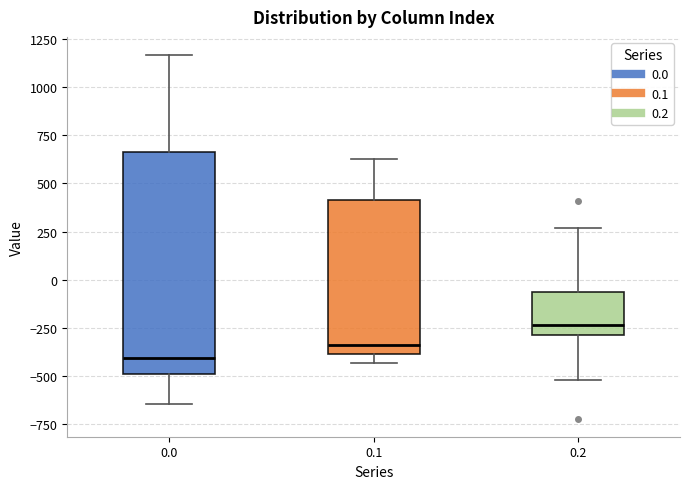

Reading left to right, transcribe this box plot: for each box, give where its median line is, the range the box spans, and where its two whiskers end, as read against the y-axis. The values are not printed on the chart, so give them approximately, as read against the axis.

0.0: median -400, box -500 to 650, whiskers -650 to 1150
0.1: median -350, box -400 to 400, whiskers -450 to 650
0.2: median -250, box -300 to -50, whiskers -500 to 250